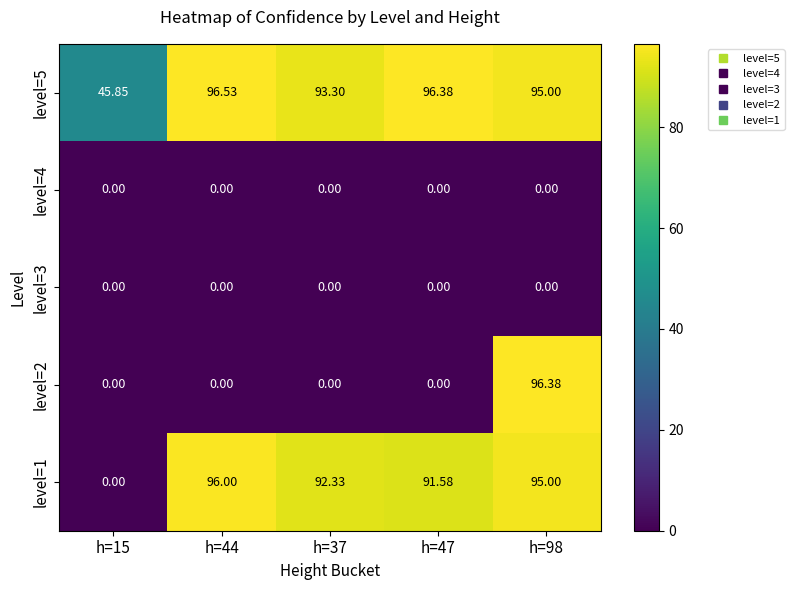

How many distinct data groups are displayed?

5